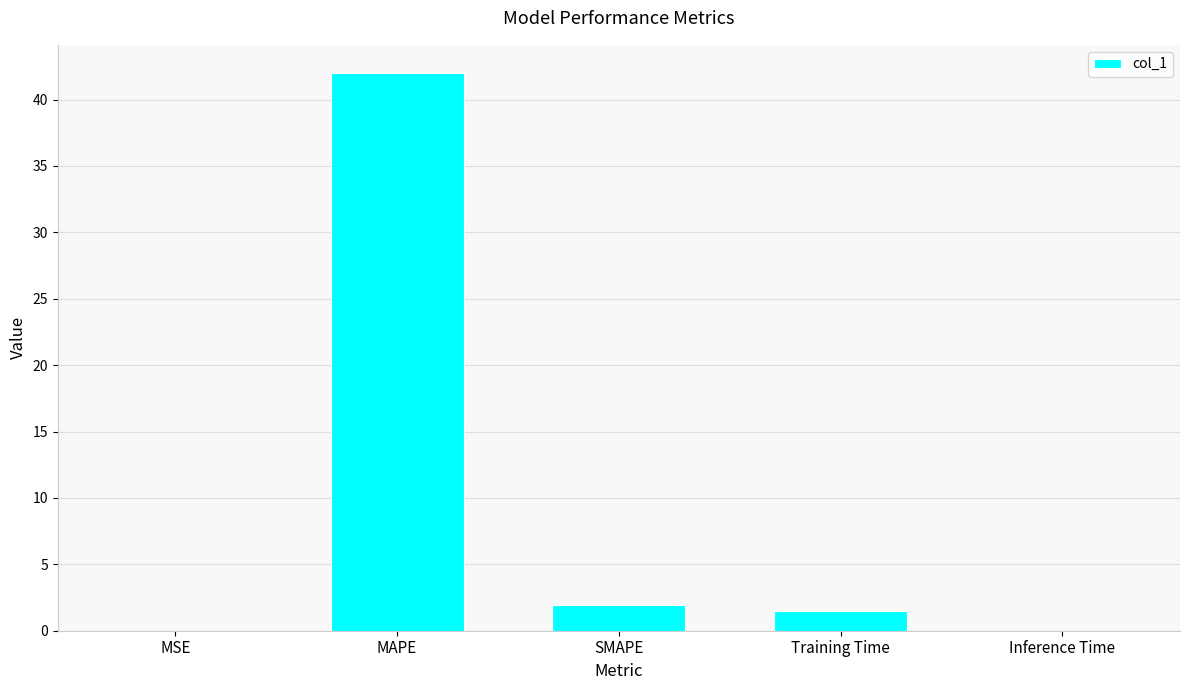

The value at SMAPE is 1.9. True or false?

True